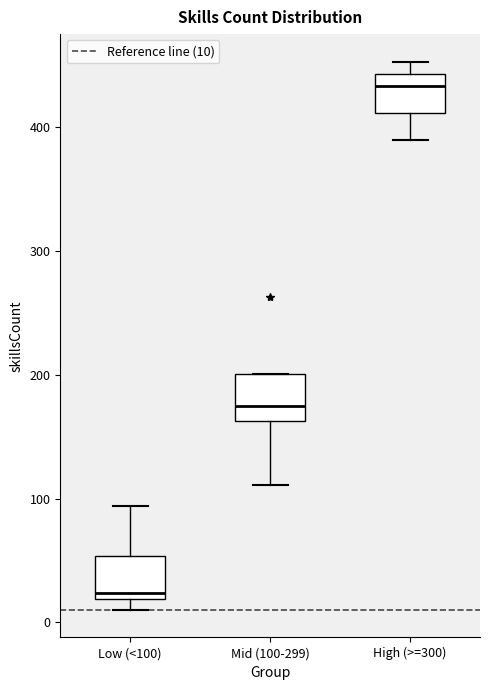

Which box has the highest median line?

High (>=300)